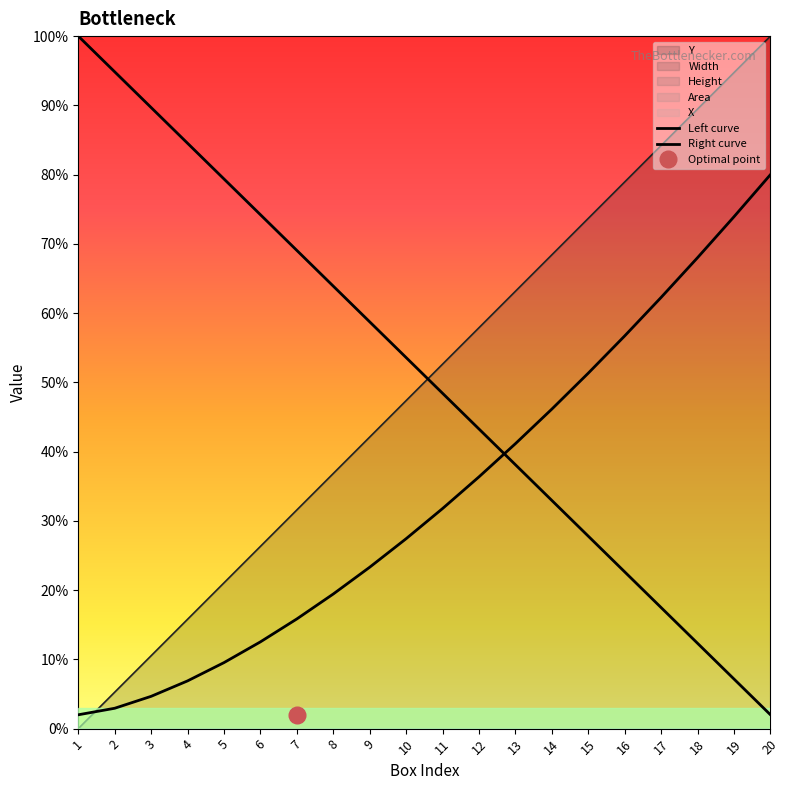

Between which two adjacent categories do Left curve and Right curve first intersect?

12 and 13